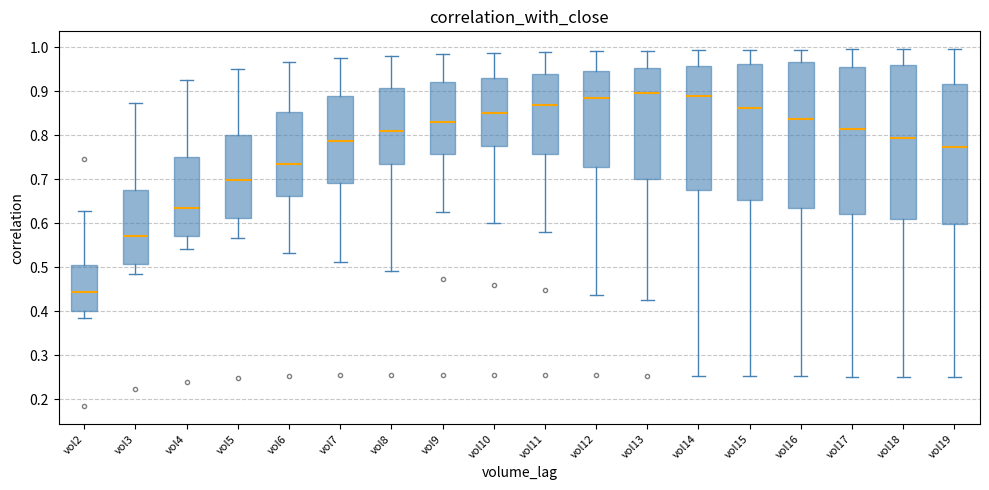

Which box's median line is the lowest?

vol2